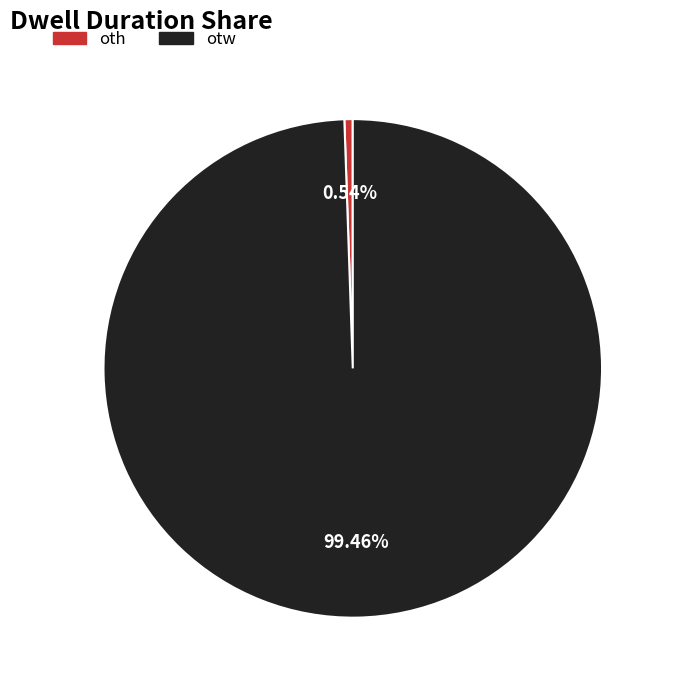

To the nearest percent, what is the difference between the largest and smallest slice percentages?

99%